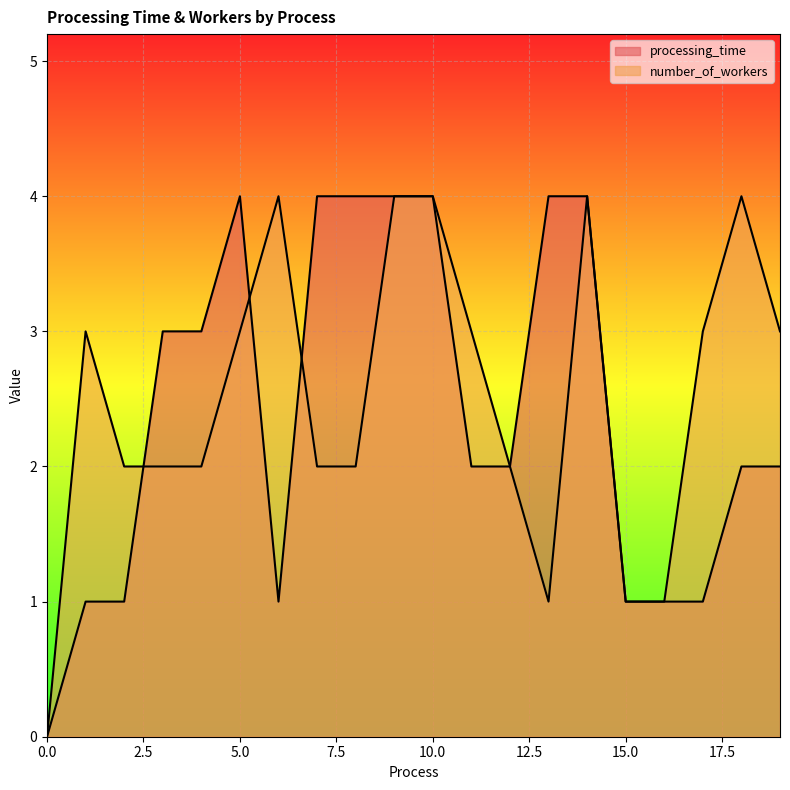

Reading left to right, extract all data points from this chart.

processing_time: 0=0	1=1	2=1	3=3	4=3	5=4	6=1	7=4	8=4	9=4	10=4	11=2	12=2	13=4	14=4	15=1	16=1	17=1	18=2	19=2
number_of_workers: 0=0	1=3	2=2	3=2	4=2	5=3	6=4	7=2	8=2	9=4	10=4	11=3	12=2	13=1	14=4	15=1	16=1	17=3	18=4	19=3